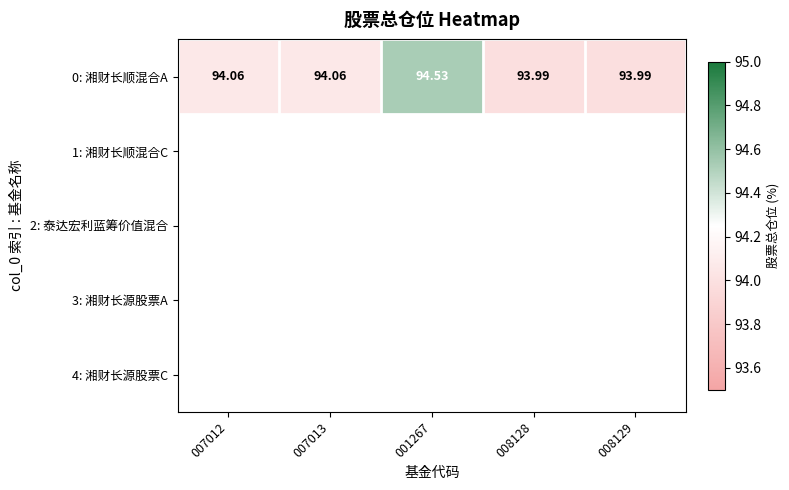

What is the difference between the maximum and second lowest values?

0.5